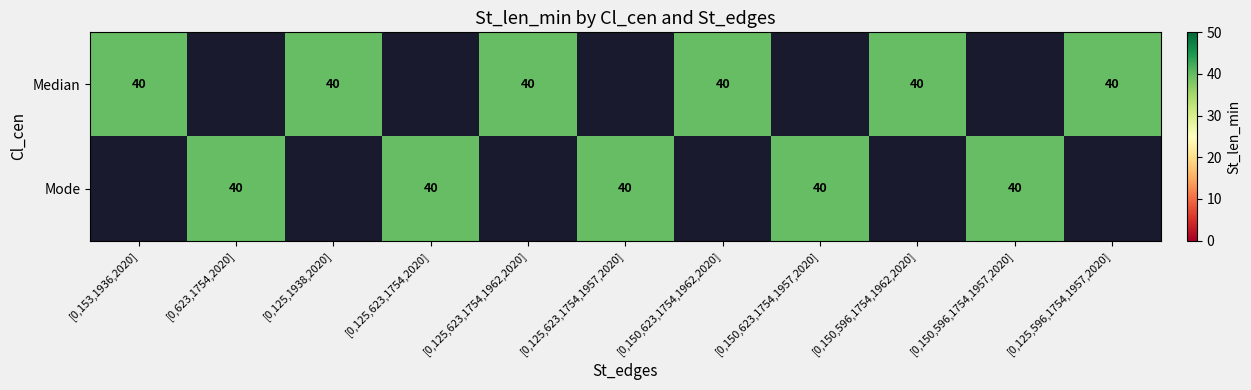

Which series has the largest total across all categories?

Median